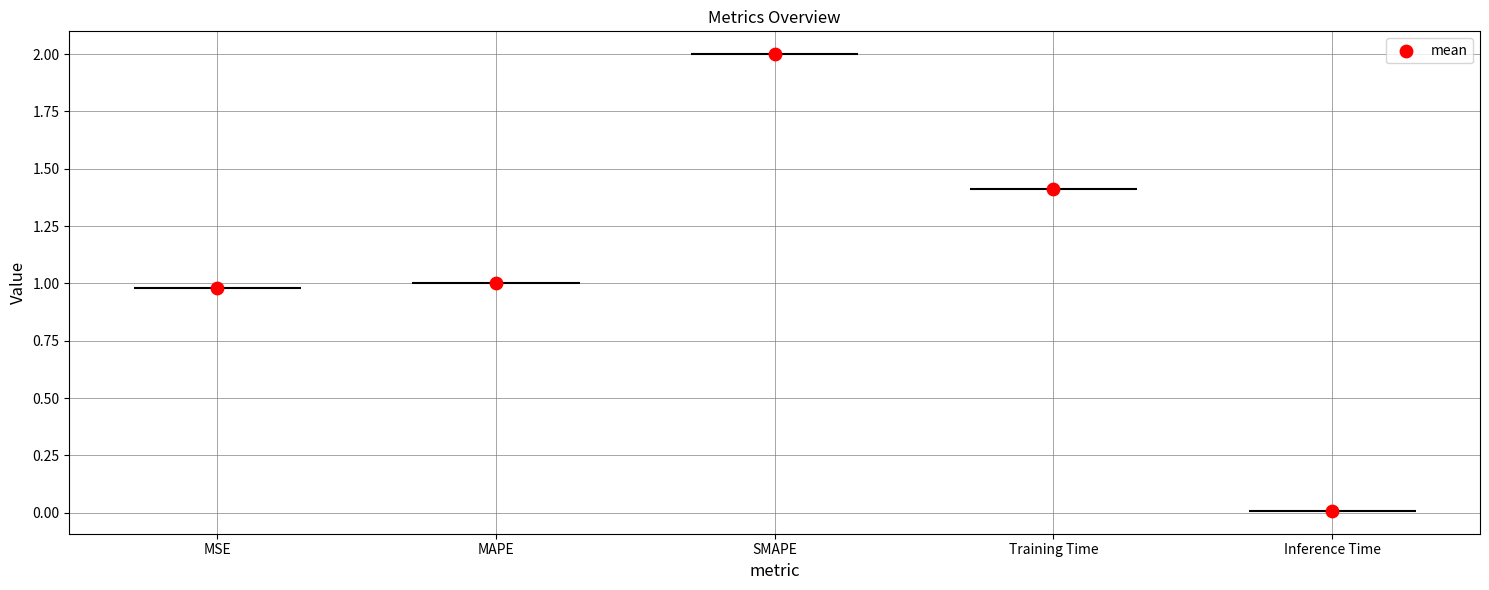

Which has a higher value, MSE or SMAPE?

SMAPE